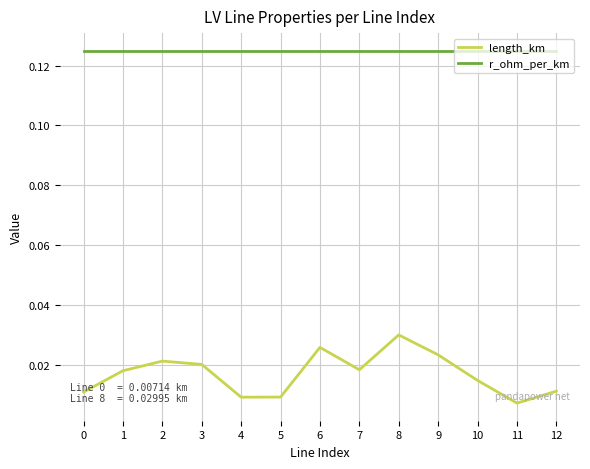

Count the length_km values in the range 0 to 1.

13